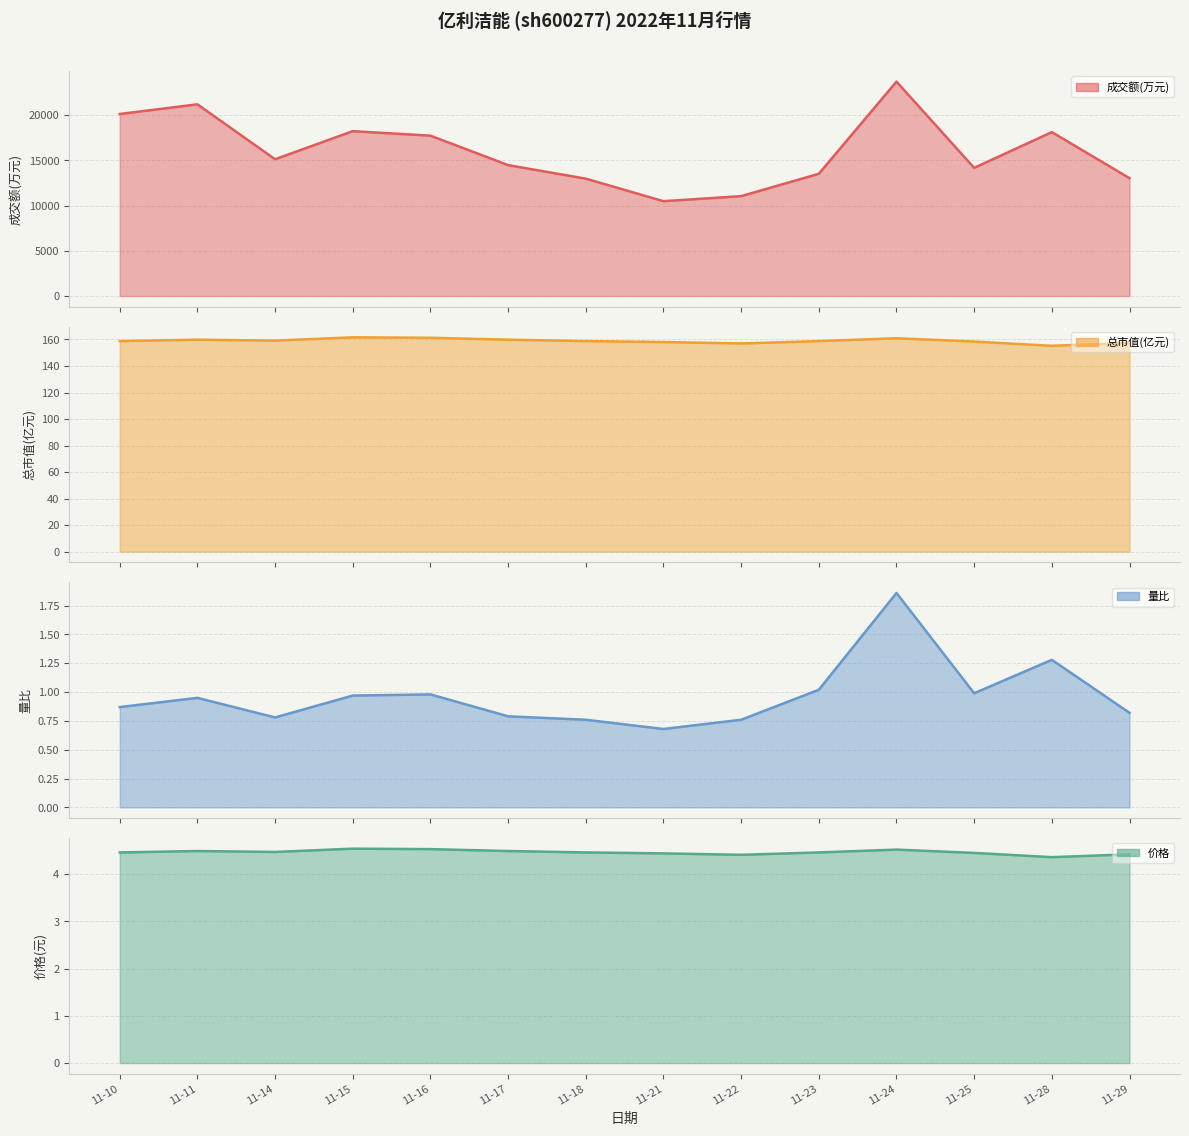

Where is 量比 nearest to the value 1?

11-25